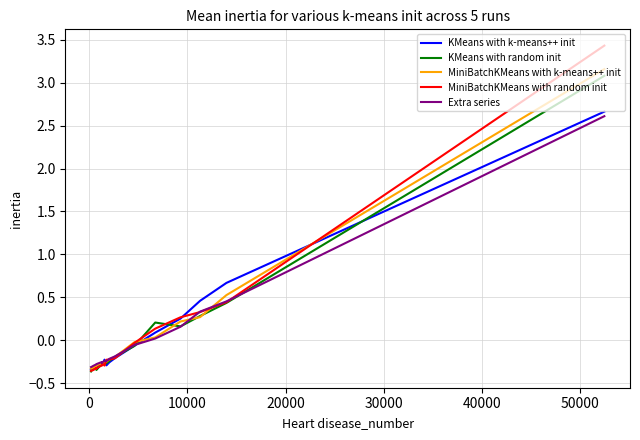

What is the maximum value shown in the chart?

3.4